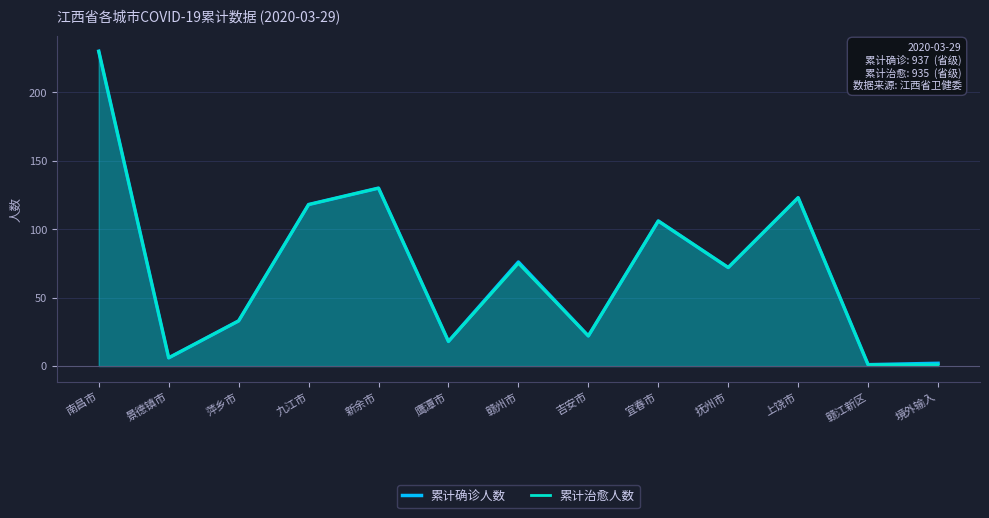

What is the average value of the 累计治愈人数 series?

72